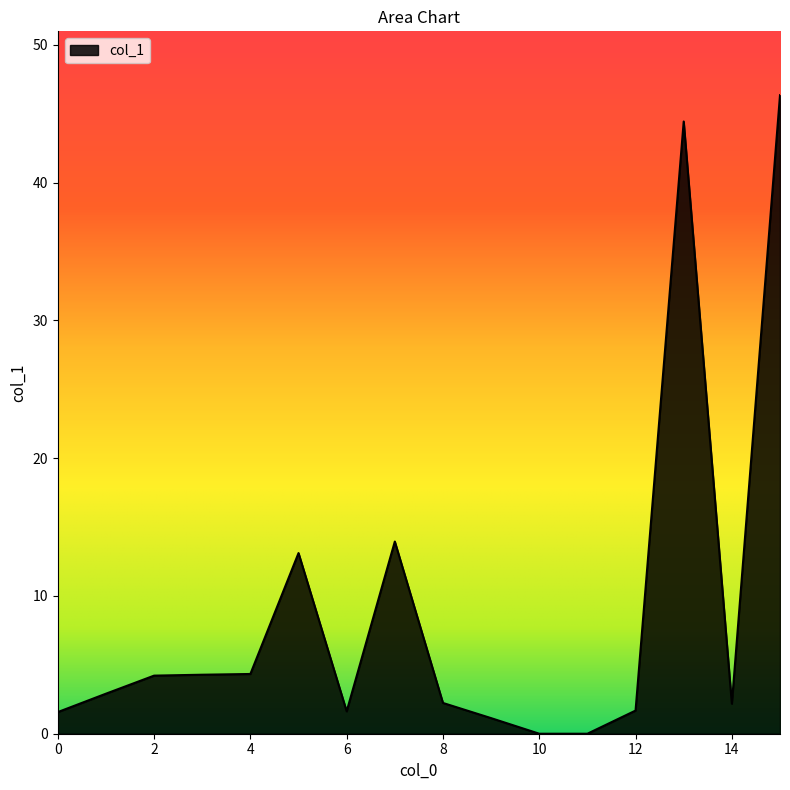

What is the difference between the maximum and minimum values?

46.3